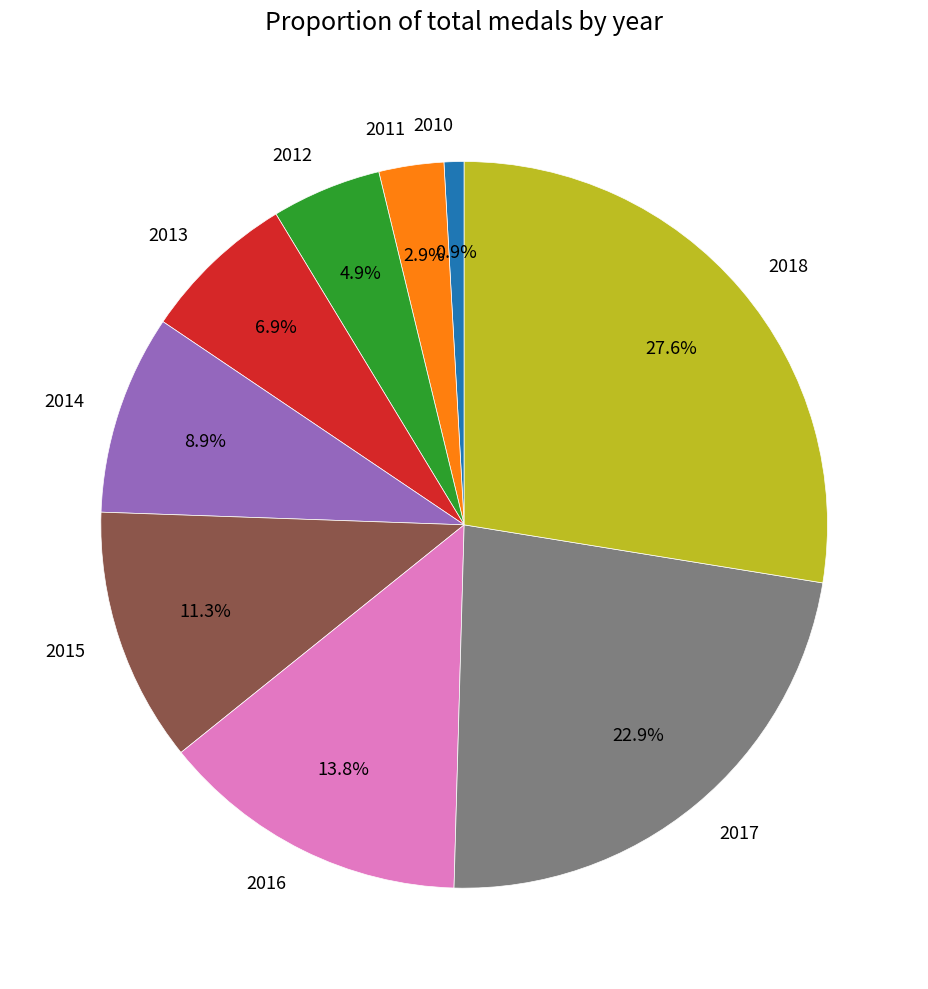

To the nearest percent, what percentage of the pie is 2010?

1%